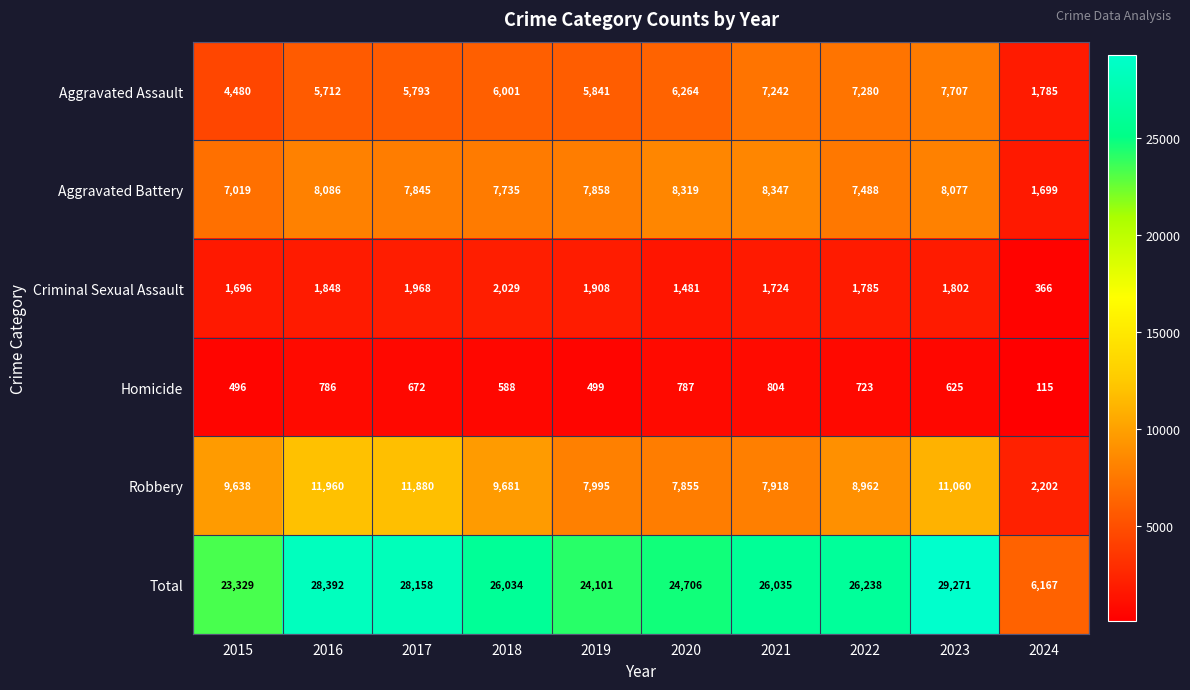

At 2018, list the series in order from smallest to largest.

Homicide, Criminal Sexual Assault, Aggravated Assault, Aggravated Battery, Robbery, Total